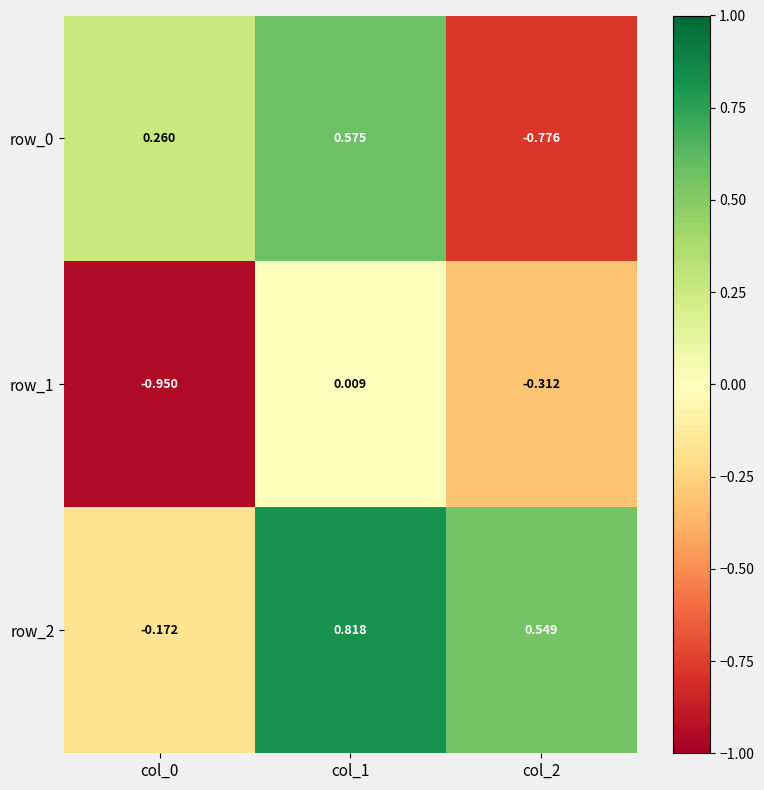

Is the value of row_0 at col_2 greater than the value of row_2 at col_2?

No